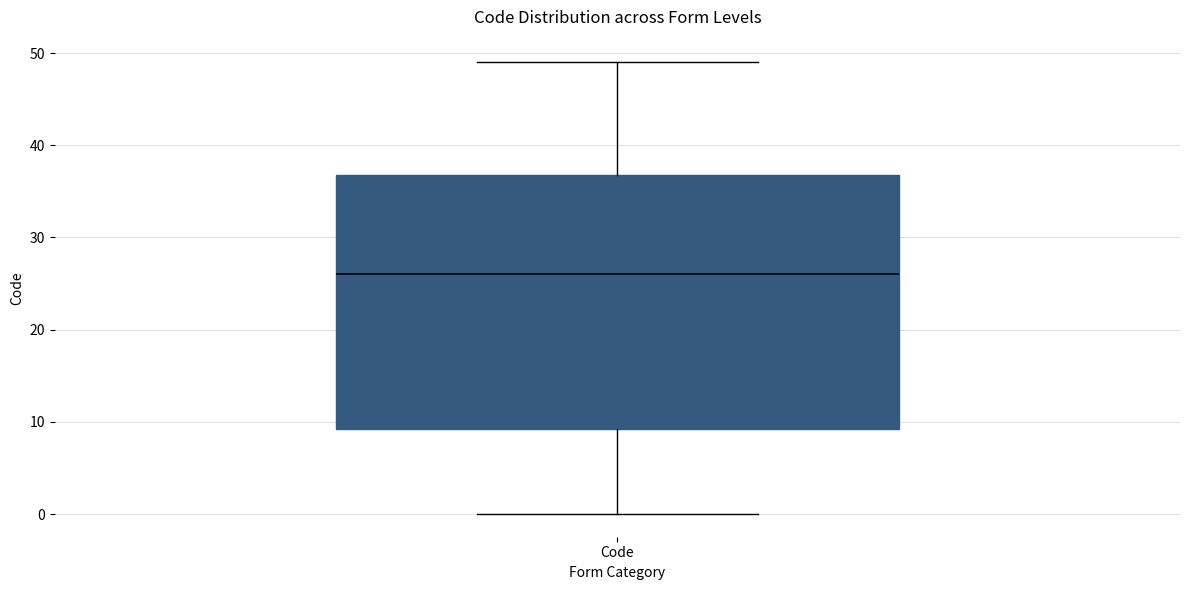

Where is the lower edge of the box for Code on the y-axis? The values are not printed on the chart, so give them approximately, as read against the axis.

9